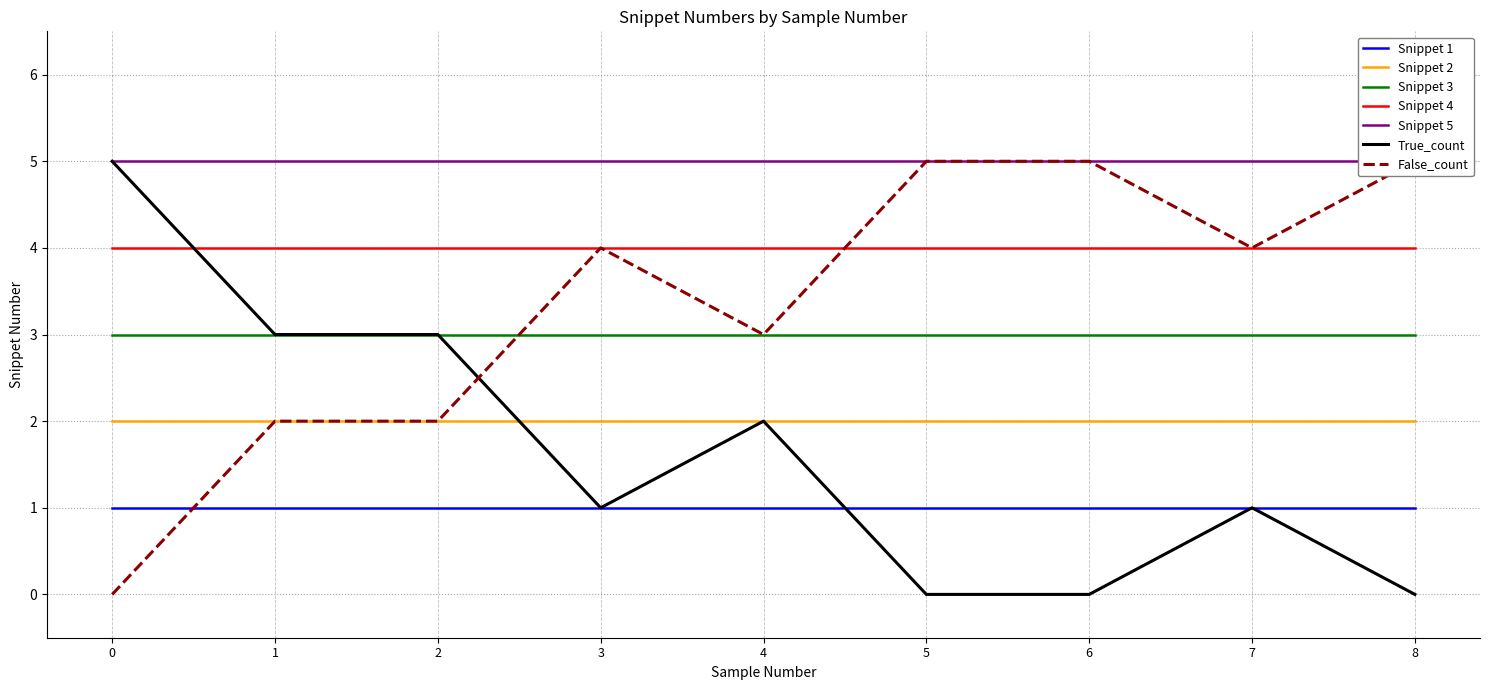

How many data points in True_count are above 1?

4